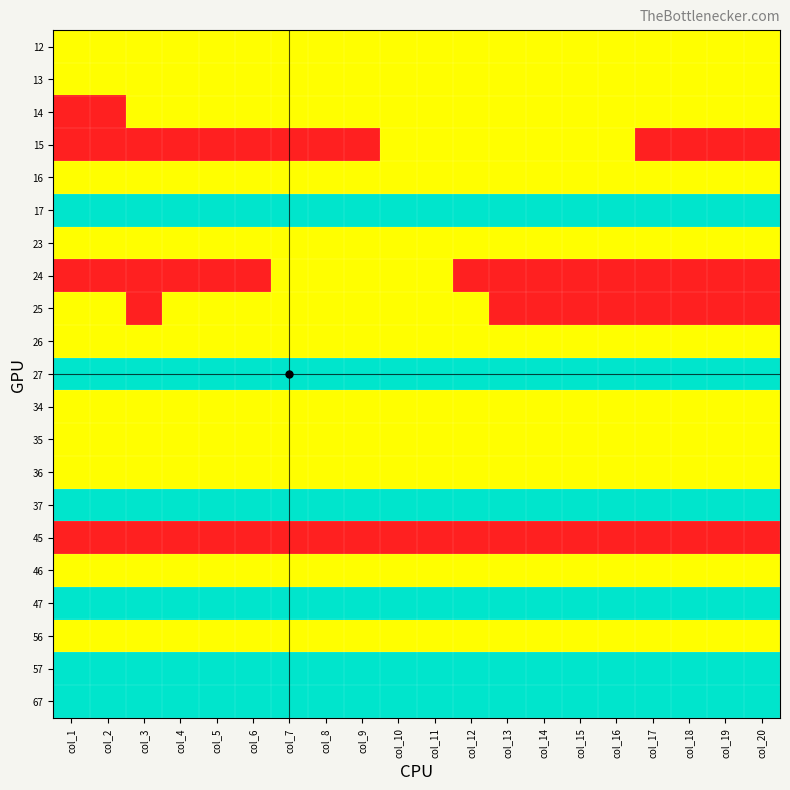

What is the total value across all series at col_15?

18